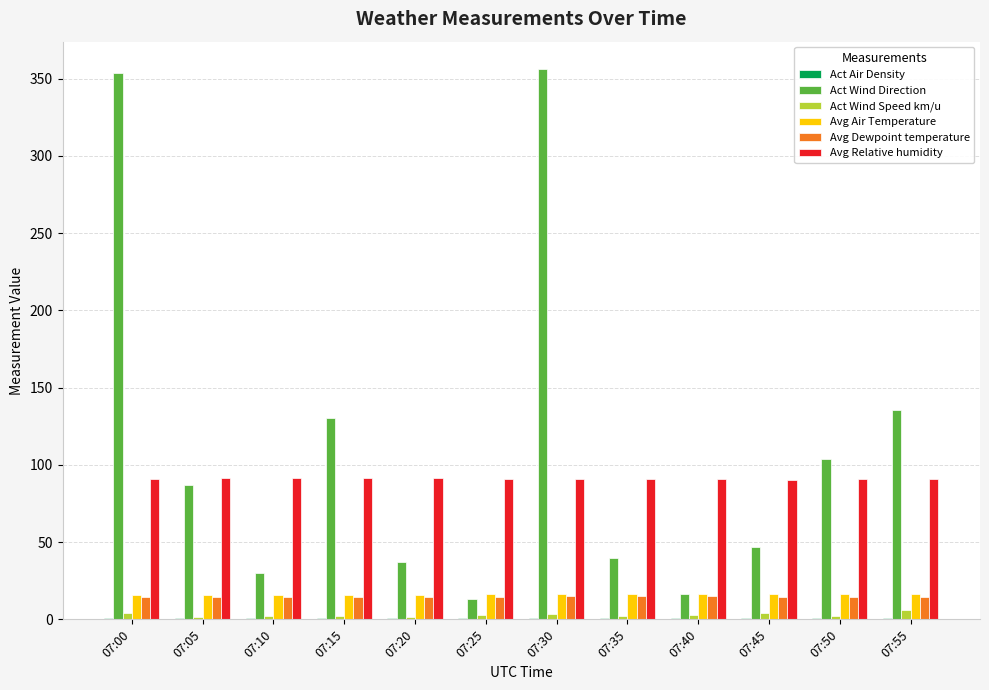

Is the value of Act Wind Speed km/u at 07:50 greater than the value of Avg Relative humidity at 07:50?

No